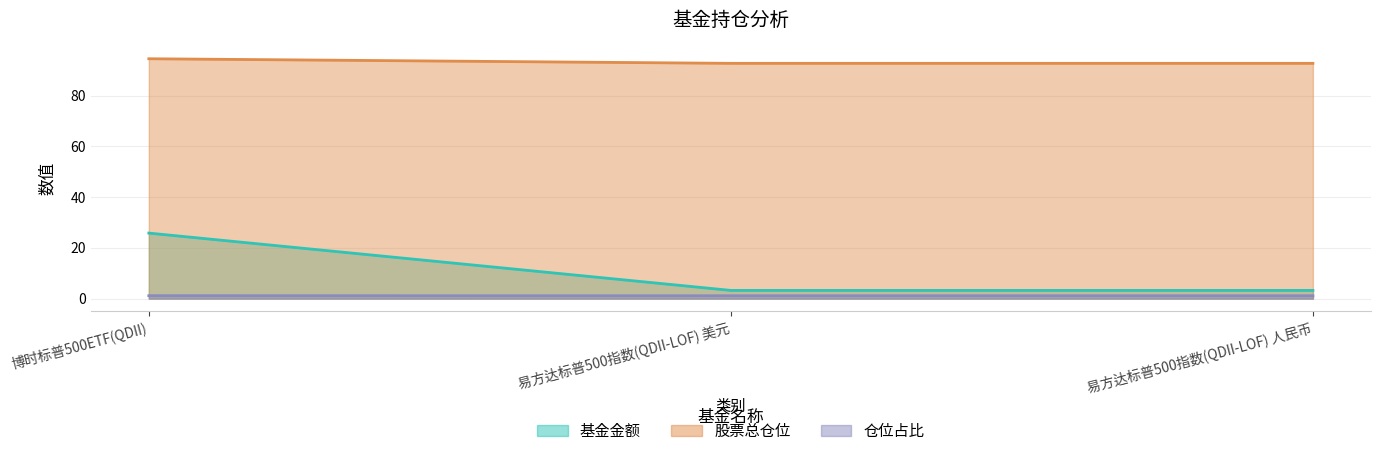

What is the value of the 基金金额 point at the 1st from the left?

25.8